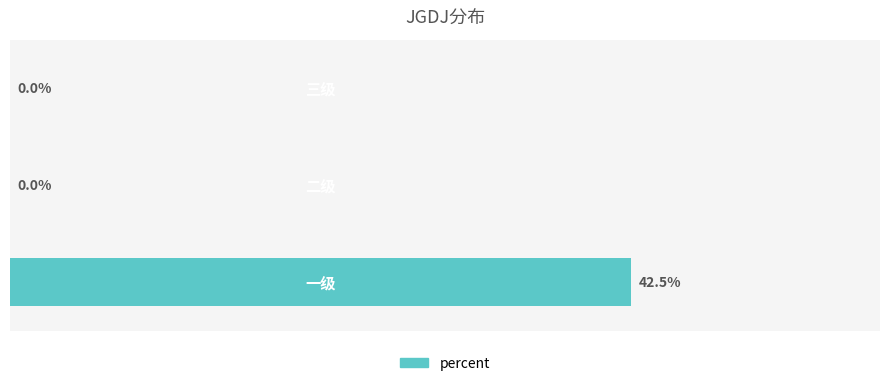

How many series are shown in this chart?

1